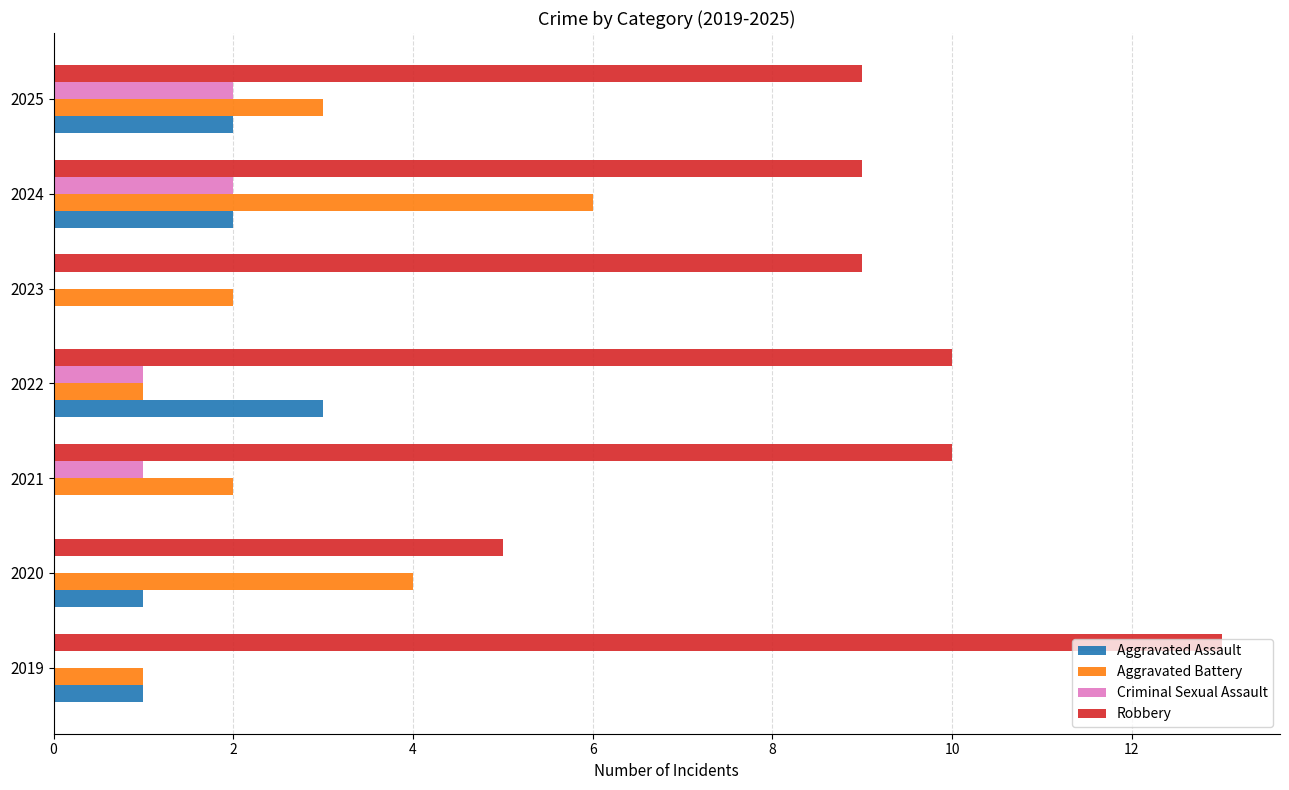

At which category is the sum across all series the highest?

2024